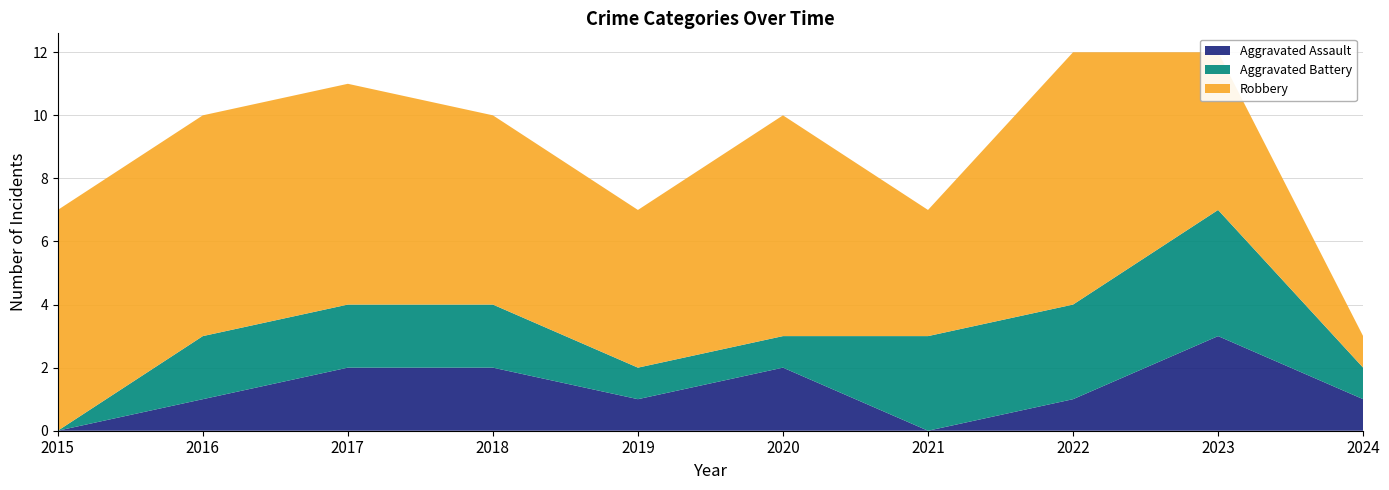

Reading left to right, extract all data points from this chart.

Aggravated Assault: 0	1	2	2	1	2	0	1	3	1
Aggravated Battery: 0	2	2	2	1	1	3	3	4	1
Robbery: 7	7	7	6	5	7	4	8	5	1